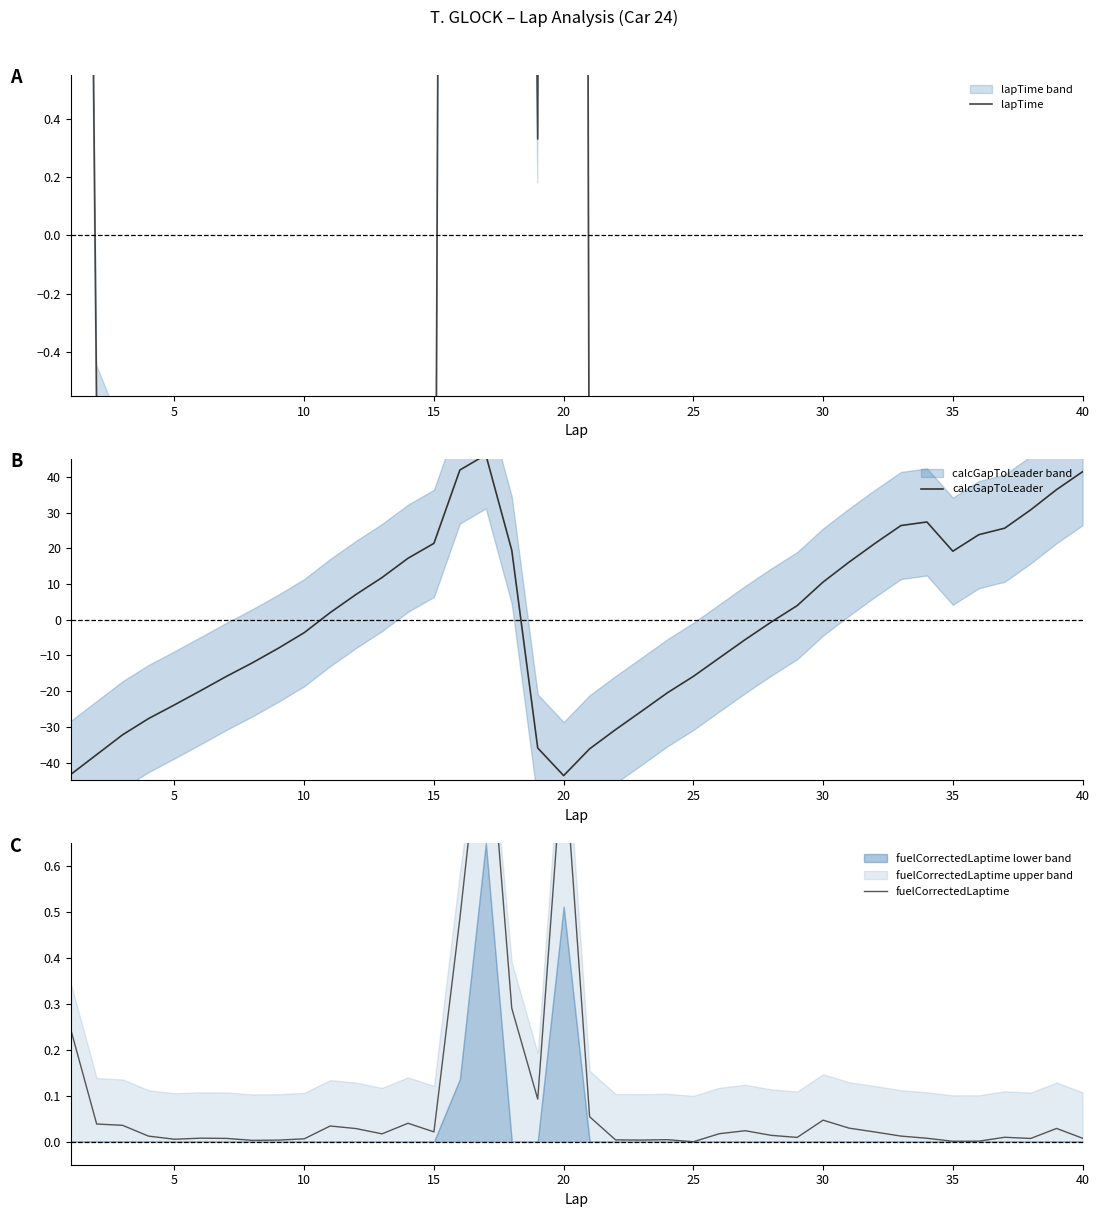

What is the smallest value displayed?

-43.6